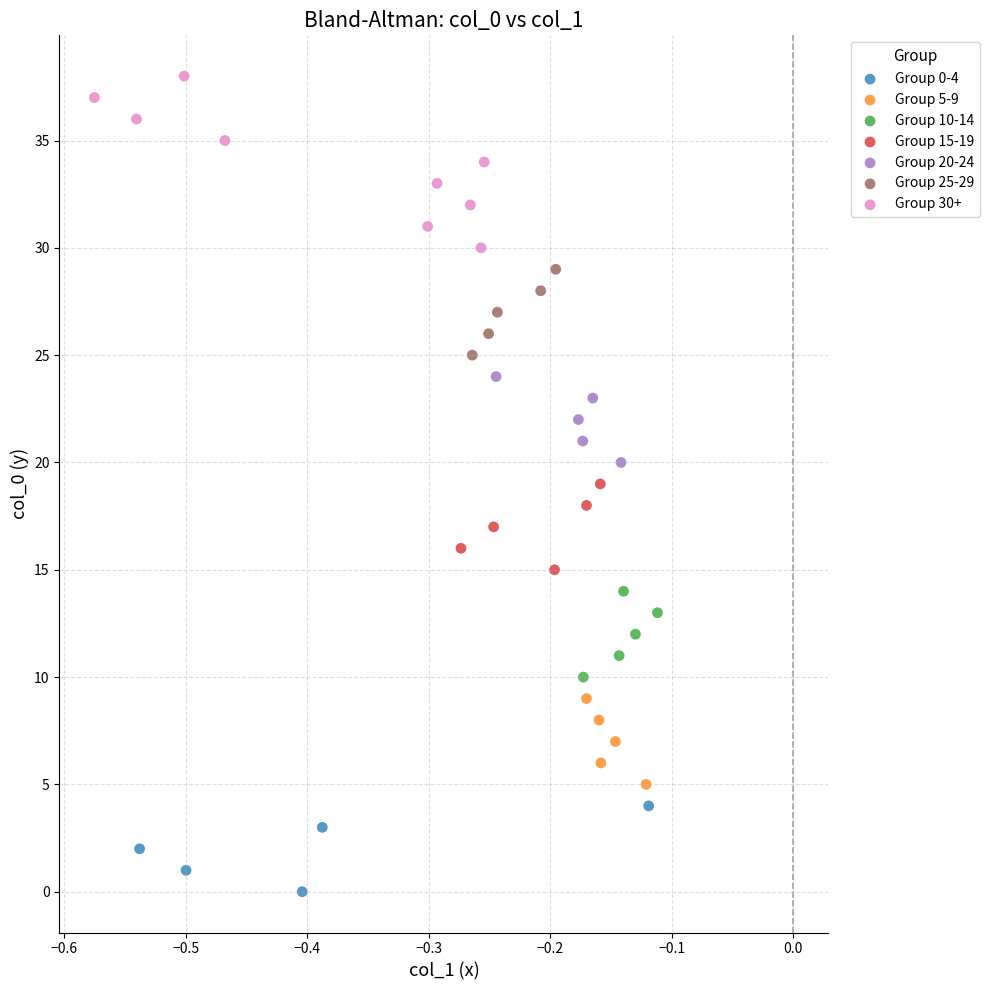

Which series contains the lowest Y value?

Group 0-4